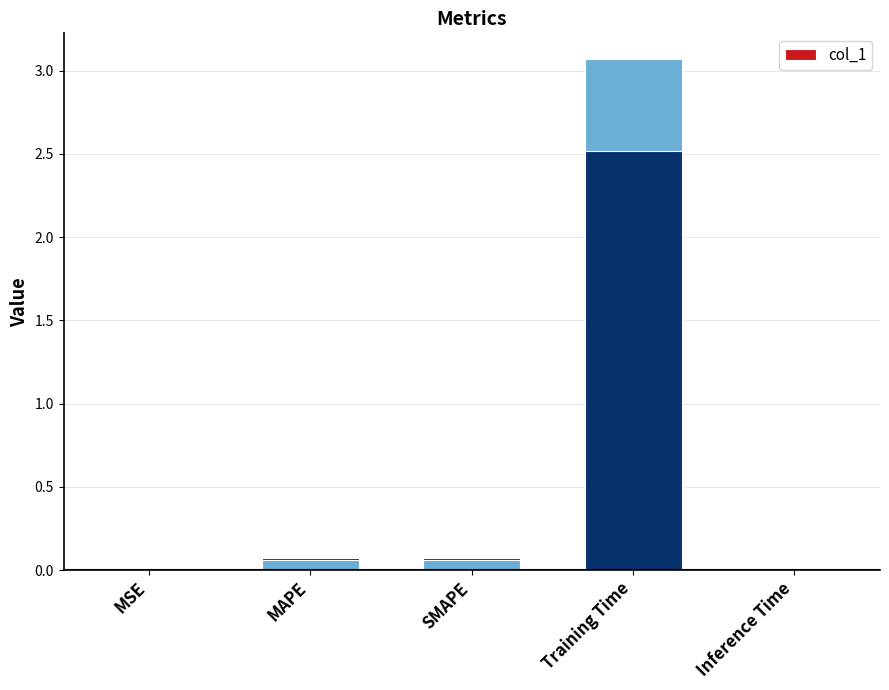

How many data points does each series have?

5